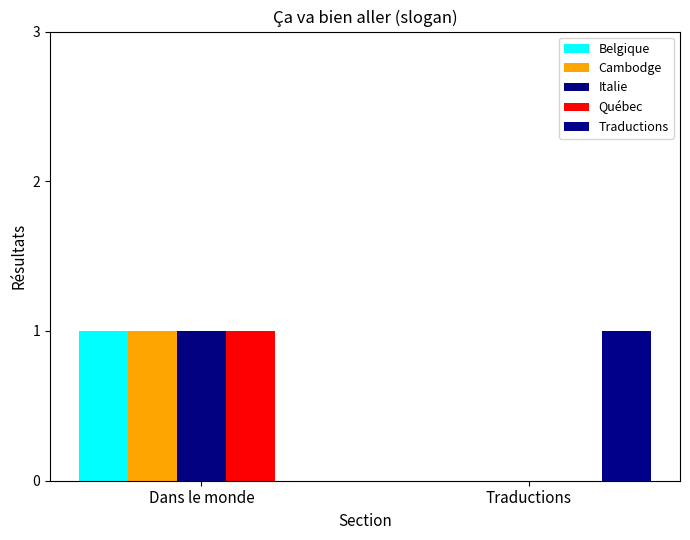

At how many categories does at least one series exceed 0?

2